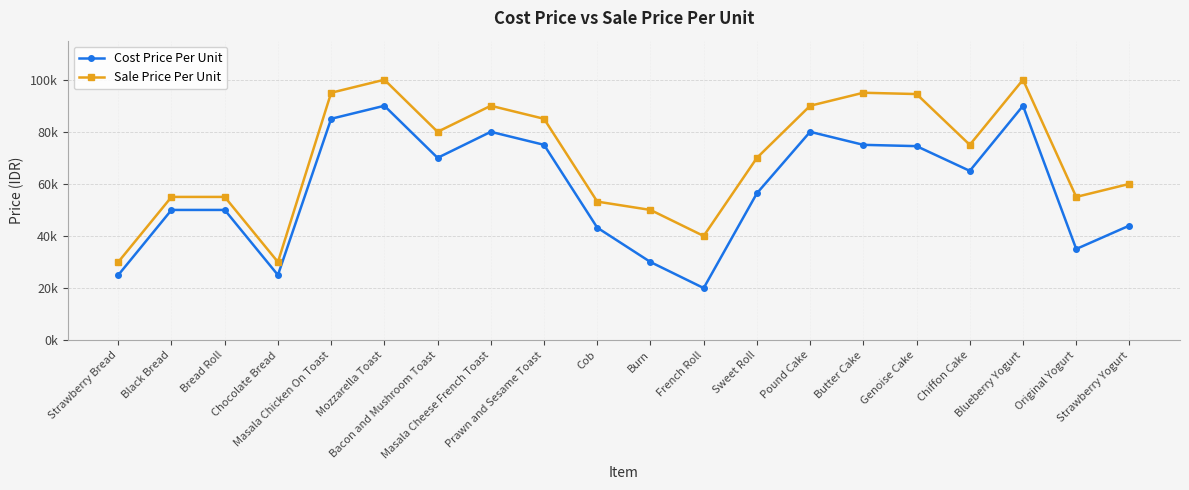

What is the total value across all series at Genoise Cake?

169000